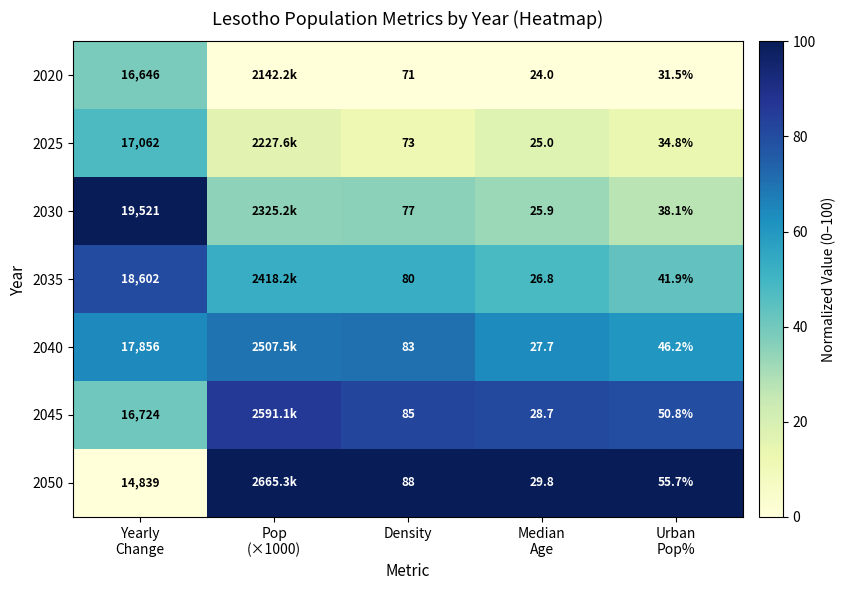

At which category is the sum across all series the highest?

Yearly
Change